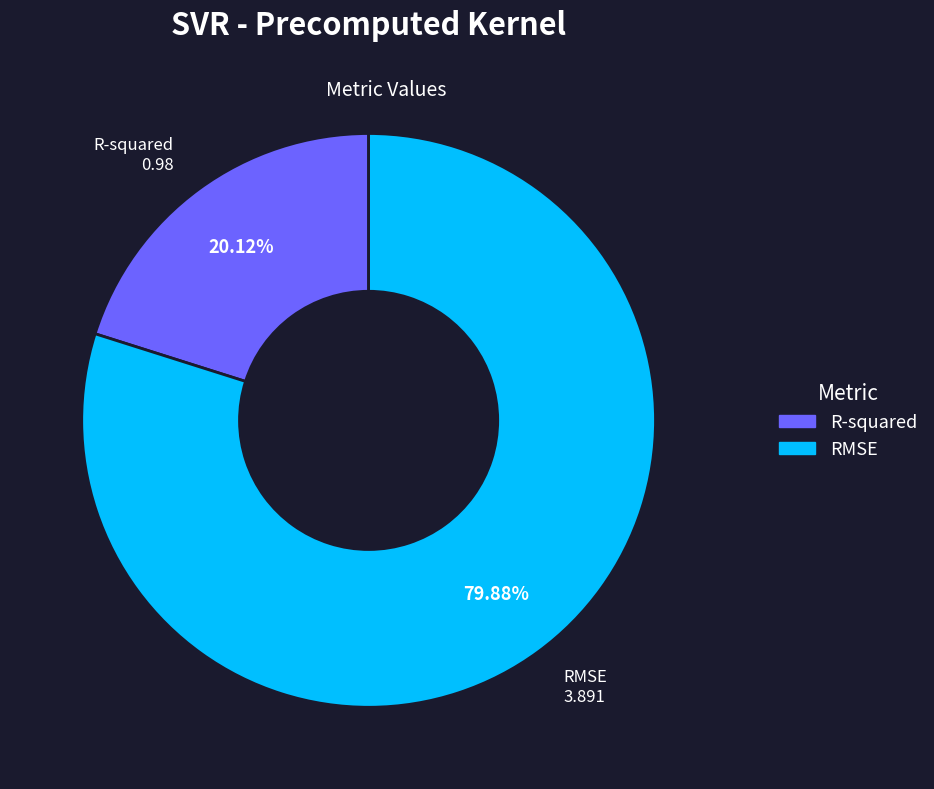

Rank the categories by value from lowest to highest.

R-squared, RMSE